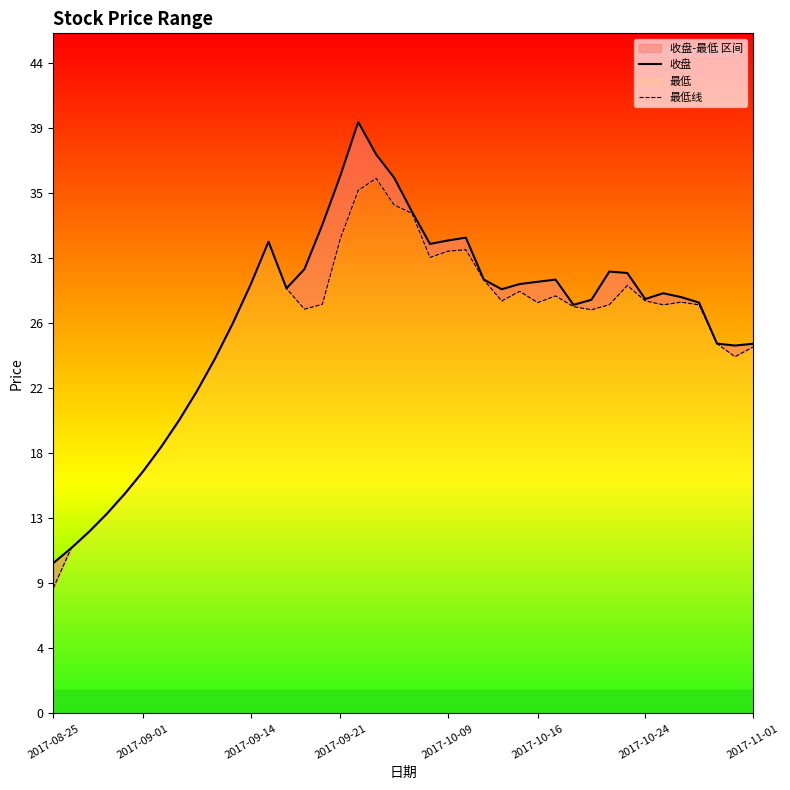

True or false: 收盘 and 最低线 cross at least once.

False